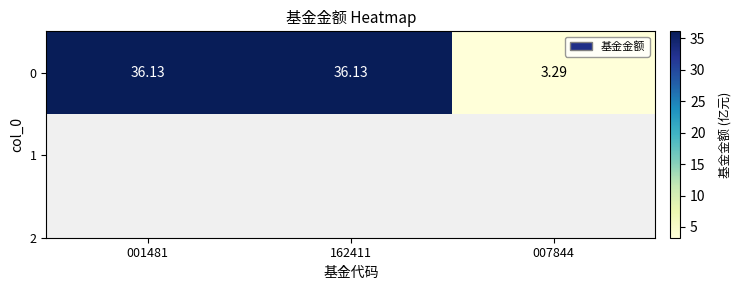

Rank the categories by value from highest to lowest.

001481, 162411, 007844